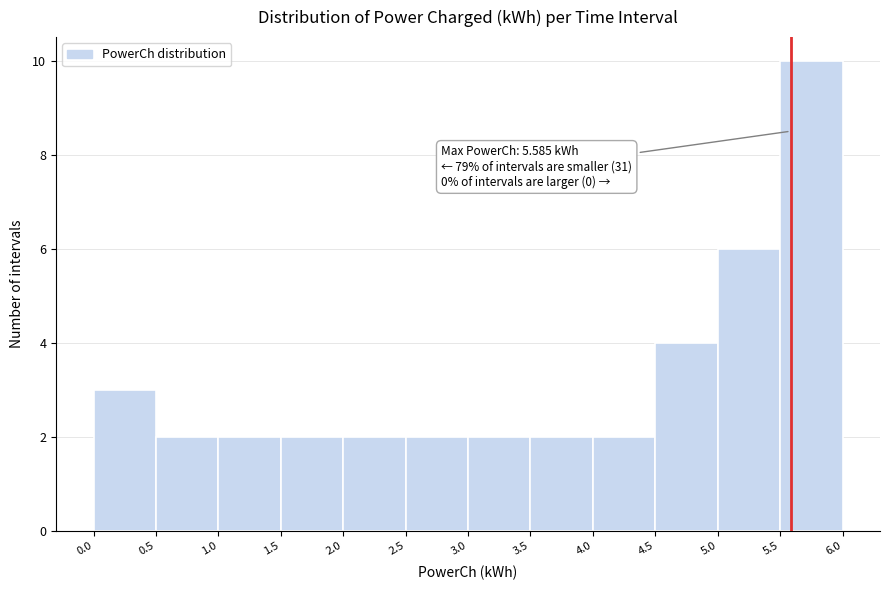

Which range on the x-axis has the tallest bar?

5.5 to 6.0